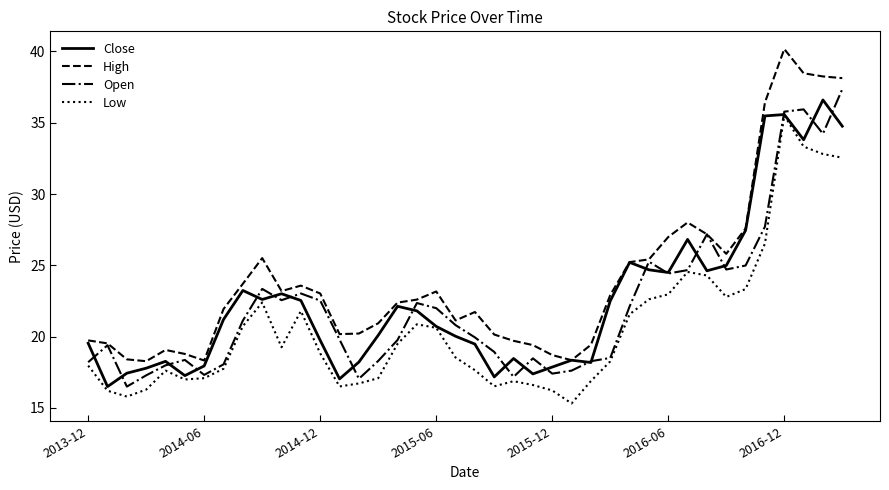

What is the minimum value shown in the chart?

15.3